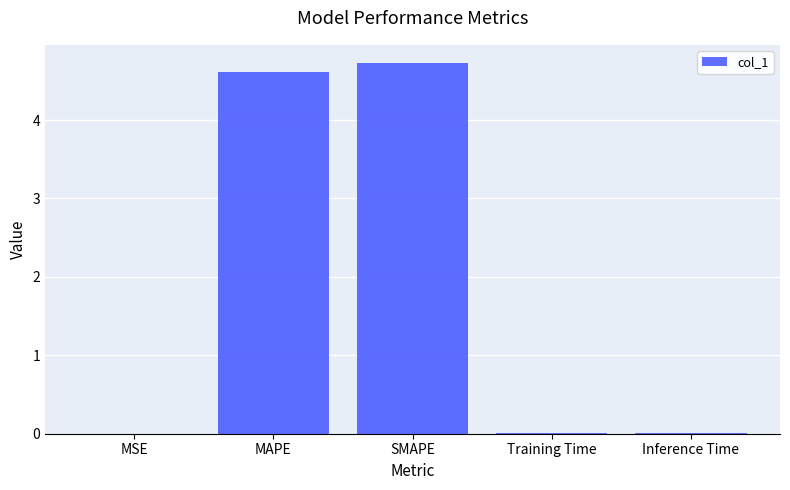

The chart shows a value of 4.6 at MAPE. True or false?

True